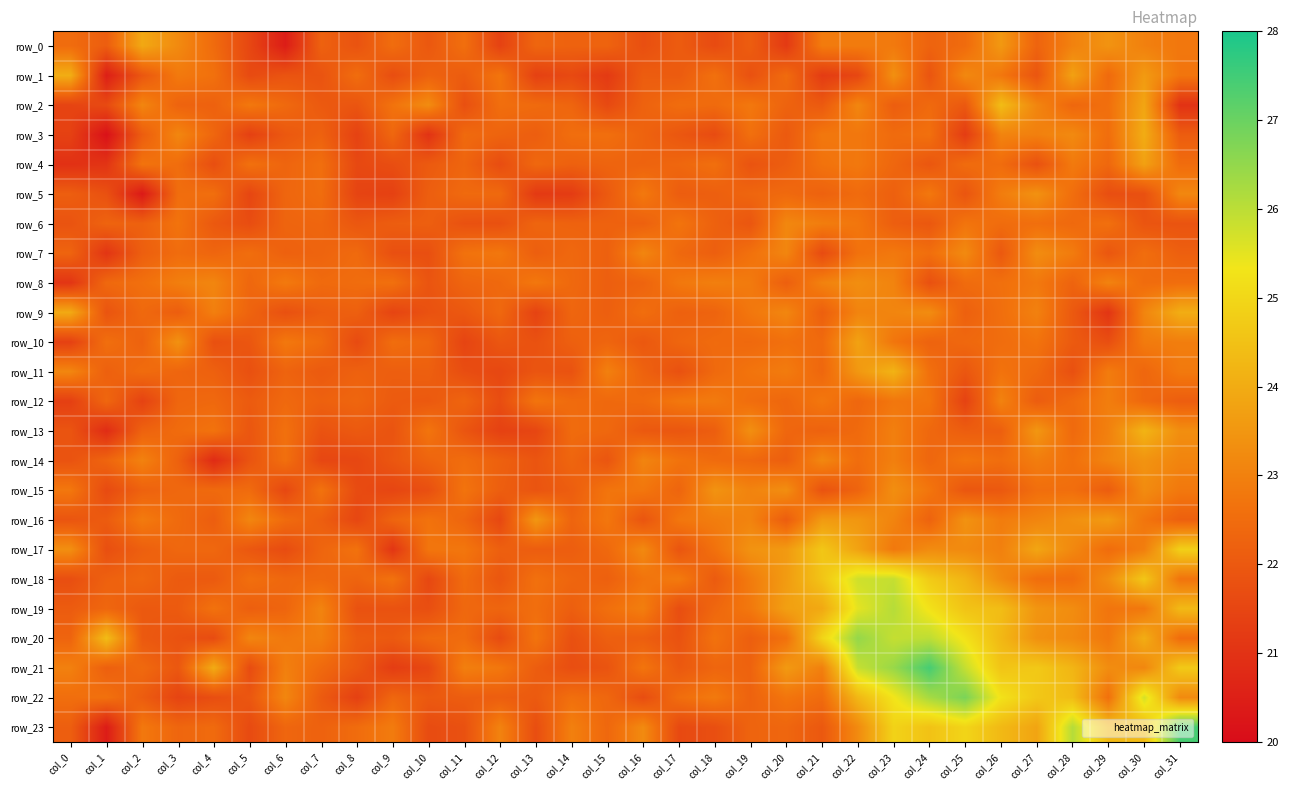

Which series changed the most between col_12 and col_27?

row_22